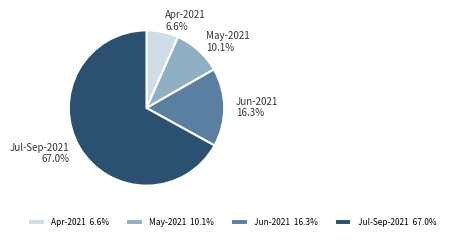

Approximately how many times larger is the value at Jun-2021 compared to Jul-Sep-2021?

0.2